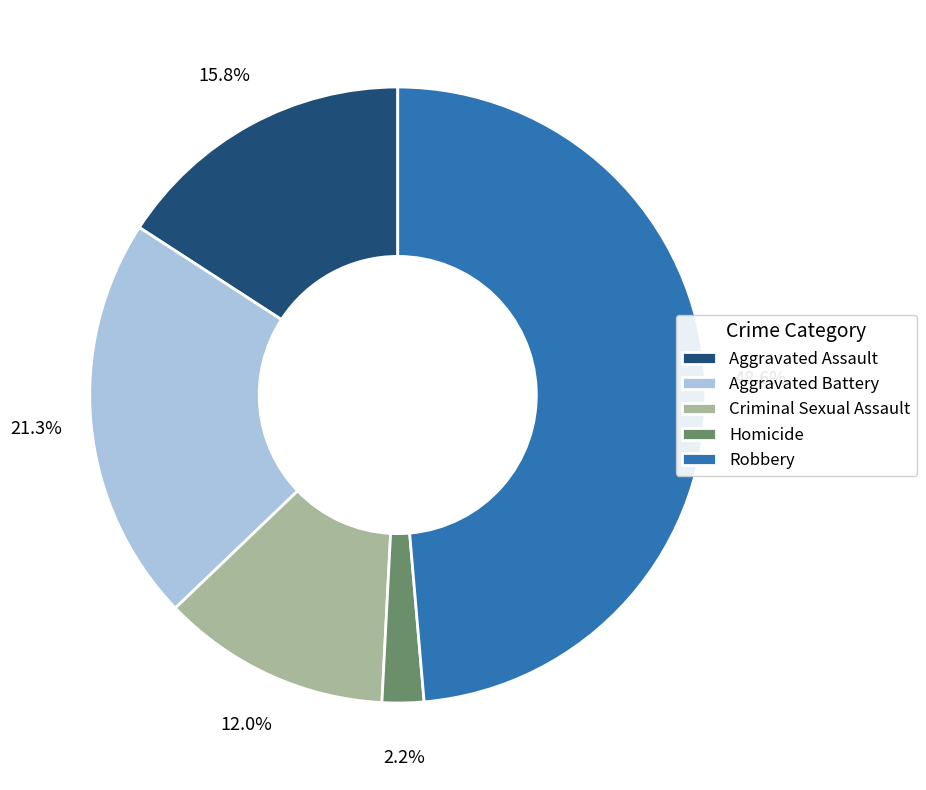

Count the number of slices in the pie.

5